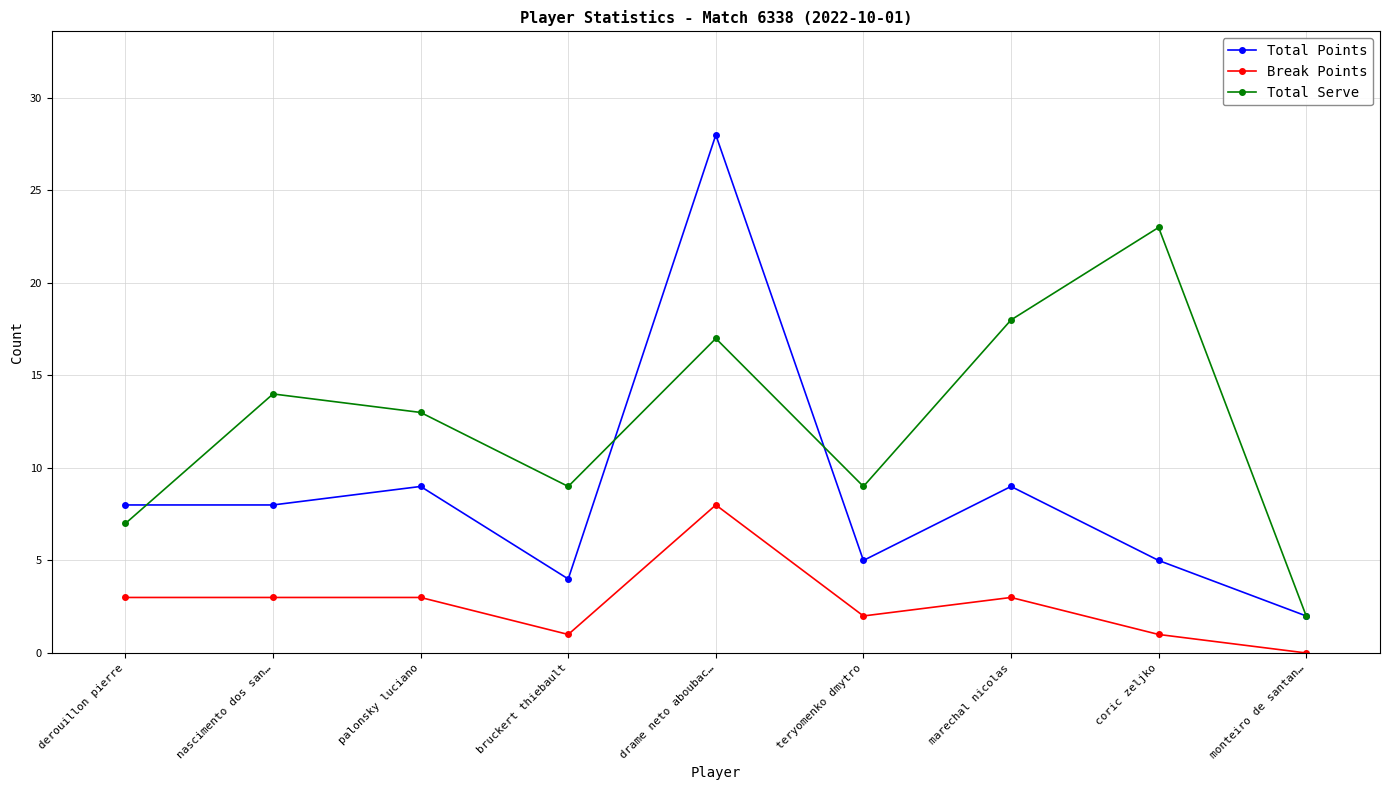

Between which two adjacent categories do Total Serve and Total Points first intersect?

derouillon pierre and nascimento dos san…